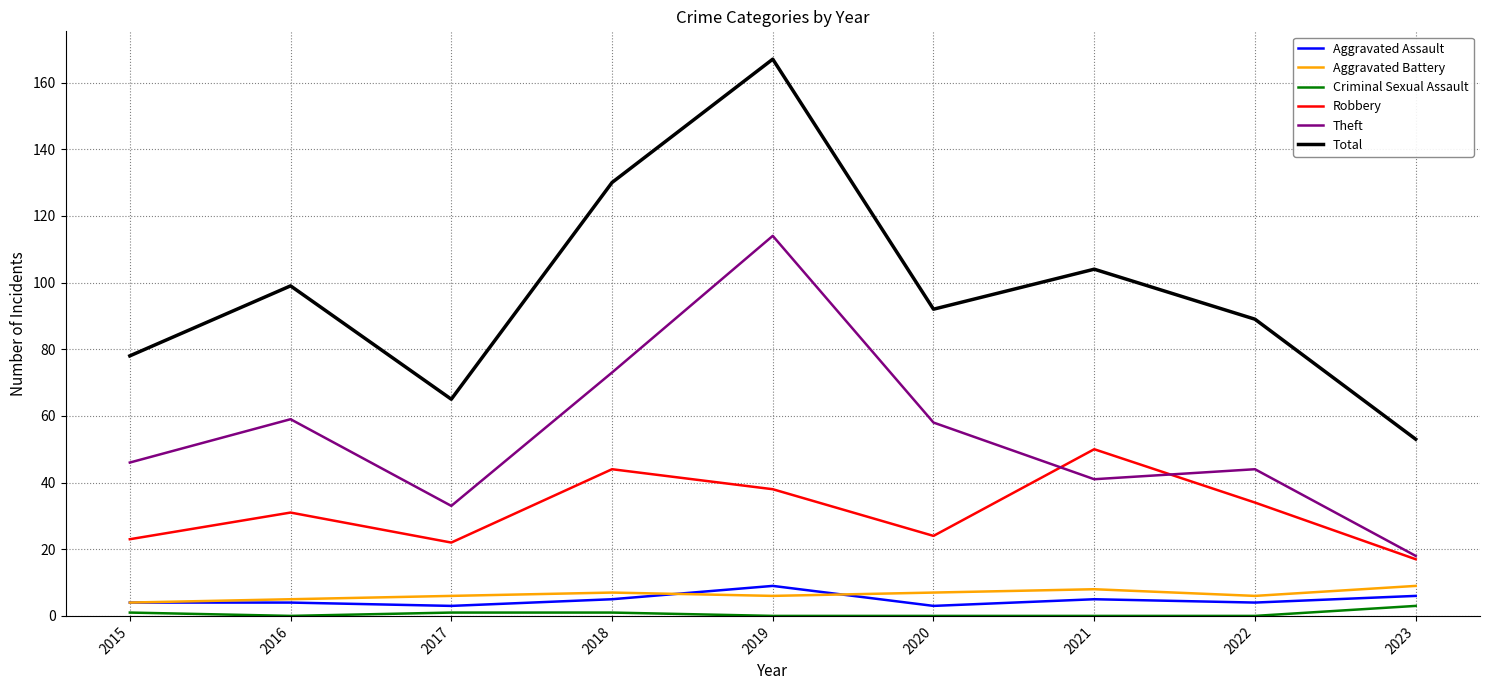

In Theft, how many points are lower than both neighbors (excluding endpoints)?

2